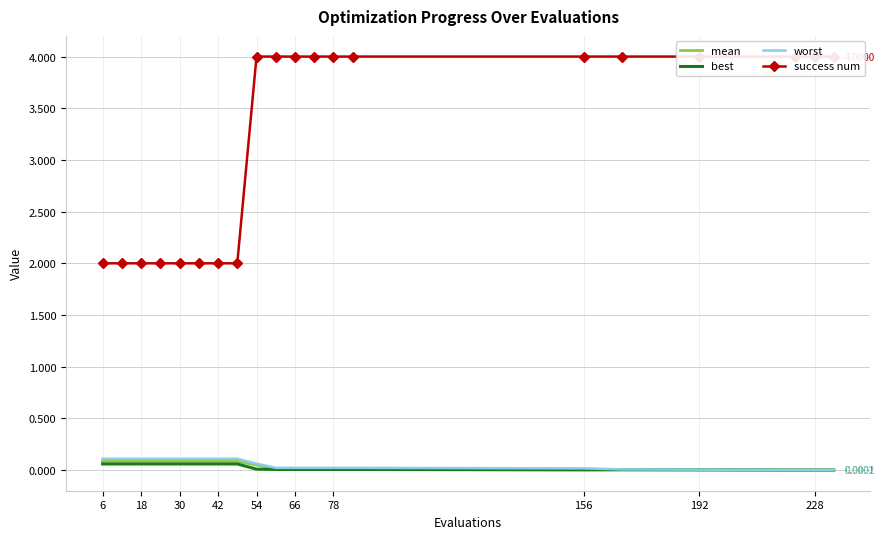

At 156, list the series in order from smallest to largest.

best, mean, worst, success num